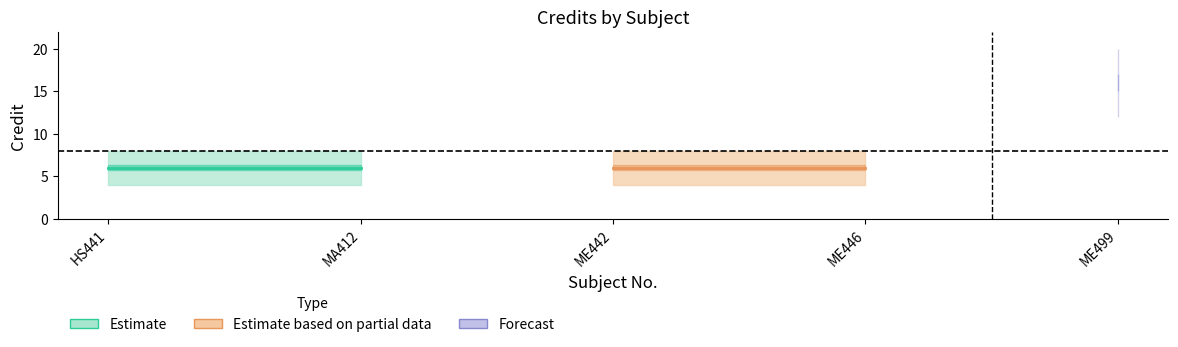

How many values are between 6 and 7?

4